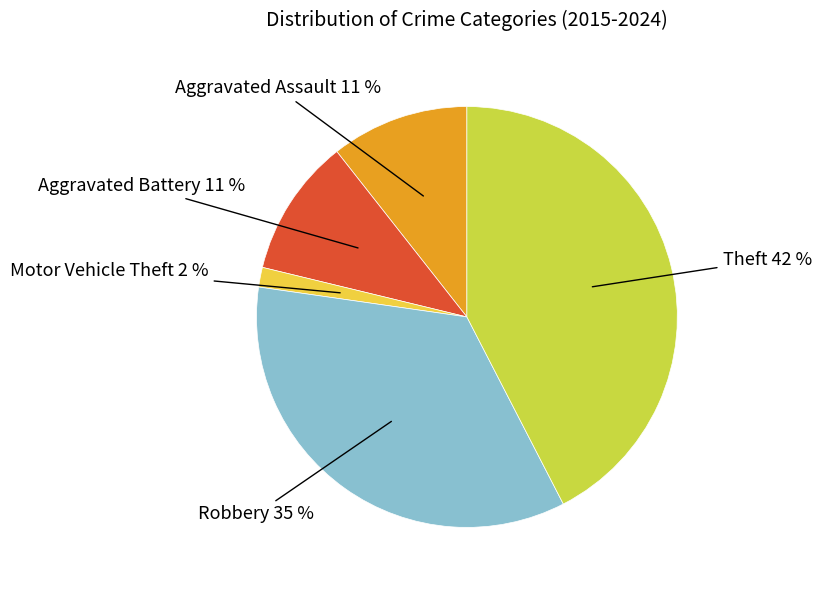

To the nearest percent, what is the average slice percentage?

20%